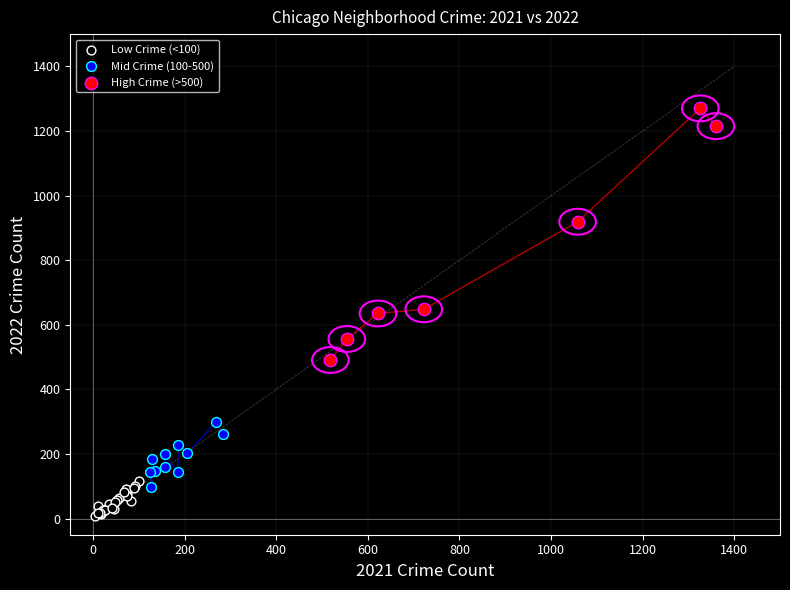

Which series has the widest spread of Y values?

High Crime (>500)